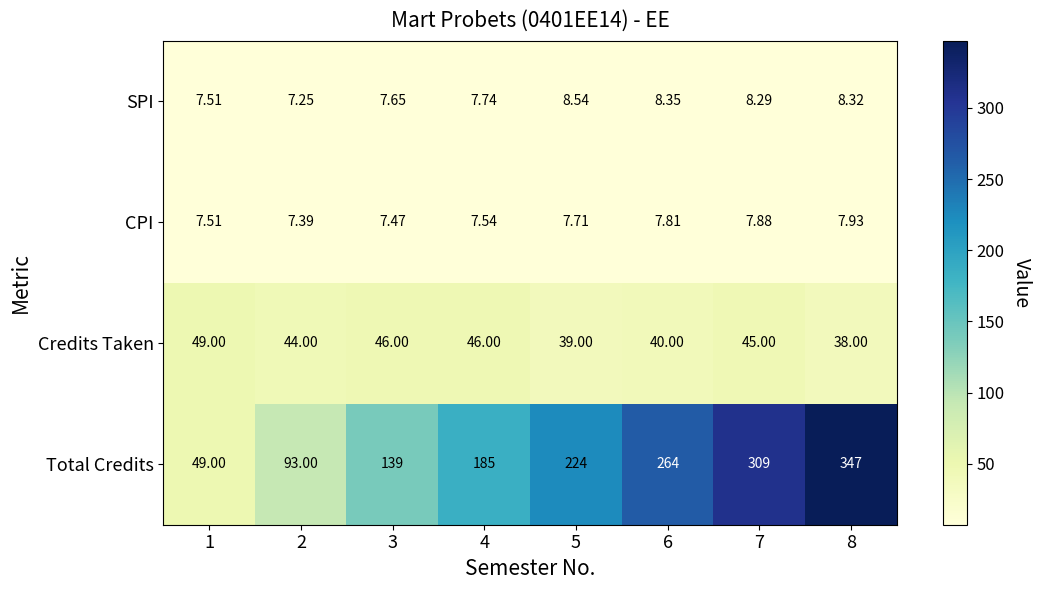

Rank the series by their maximum value, from lowest to highest.

CPI, SPI, Credits Taken, Total Credits